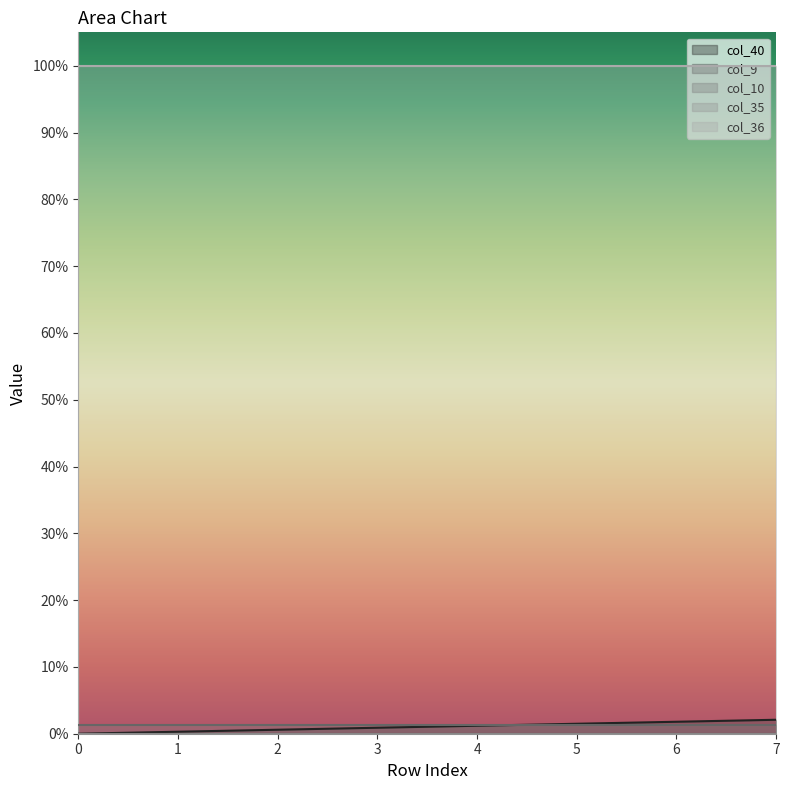

True or false: col_35 and col_36 cross at least once.

False